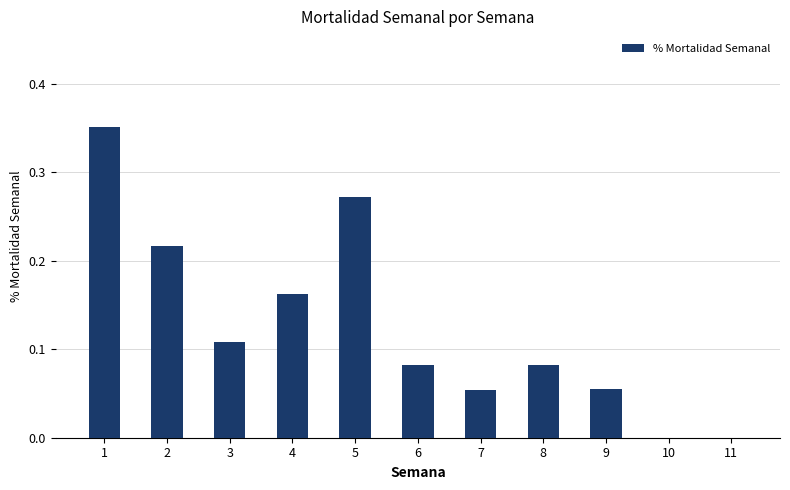

How many categories are shown in the chart?

11